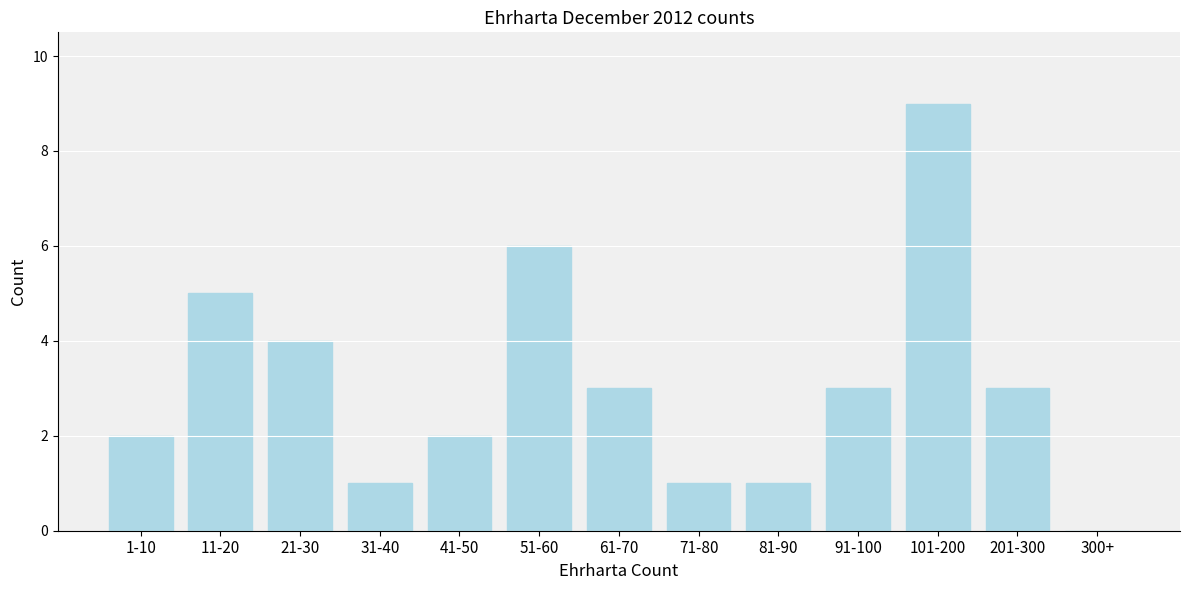

Reading left to right, list all the values displayed in this chart.

1-10=2	11-20=5	21-30=4	31-40=1	41-50=2	51-60=6	61-70=3	71-80=1	81-90=1	91-100=3	101-200=9	201-300=3	300+=0